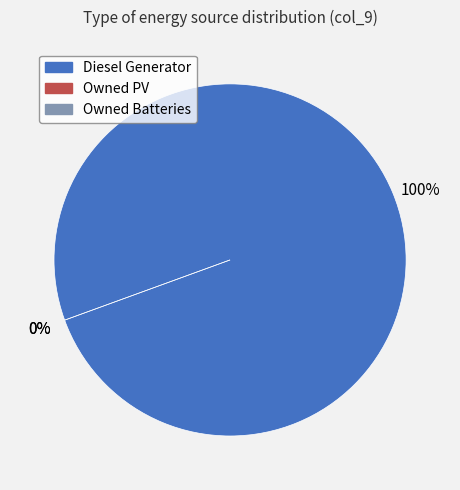

Is it true that Diesel Generator is 100% of the pie?

True